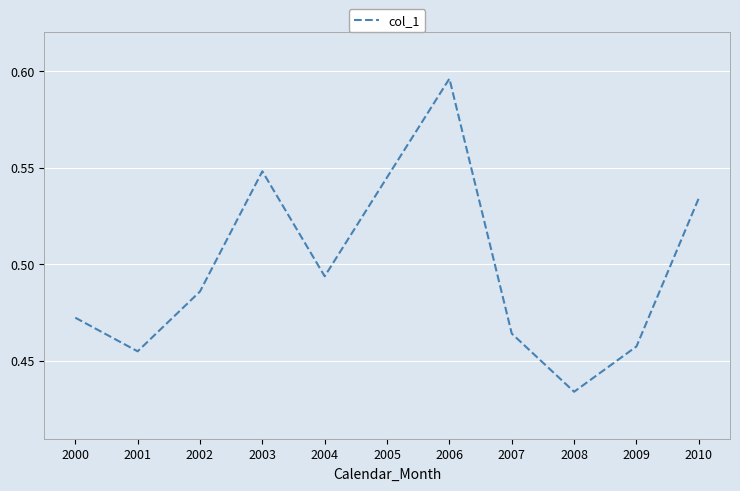

True or false: there are more than 1 points higher than both neighbors.

True